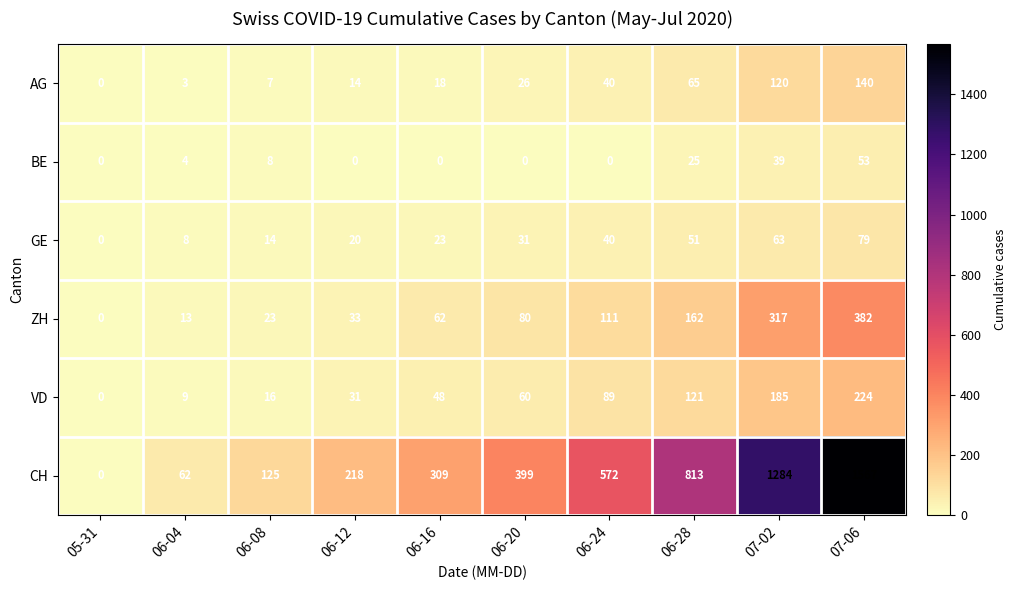

Count the number of categories in the chart.

10